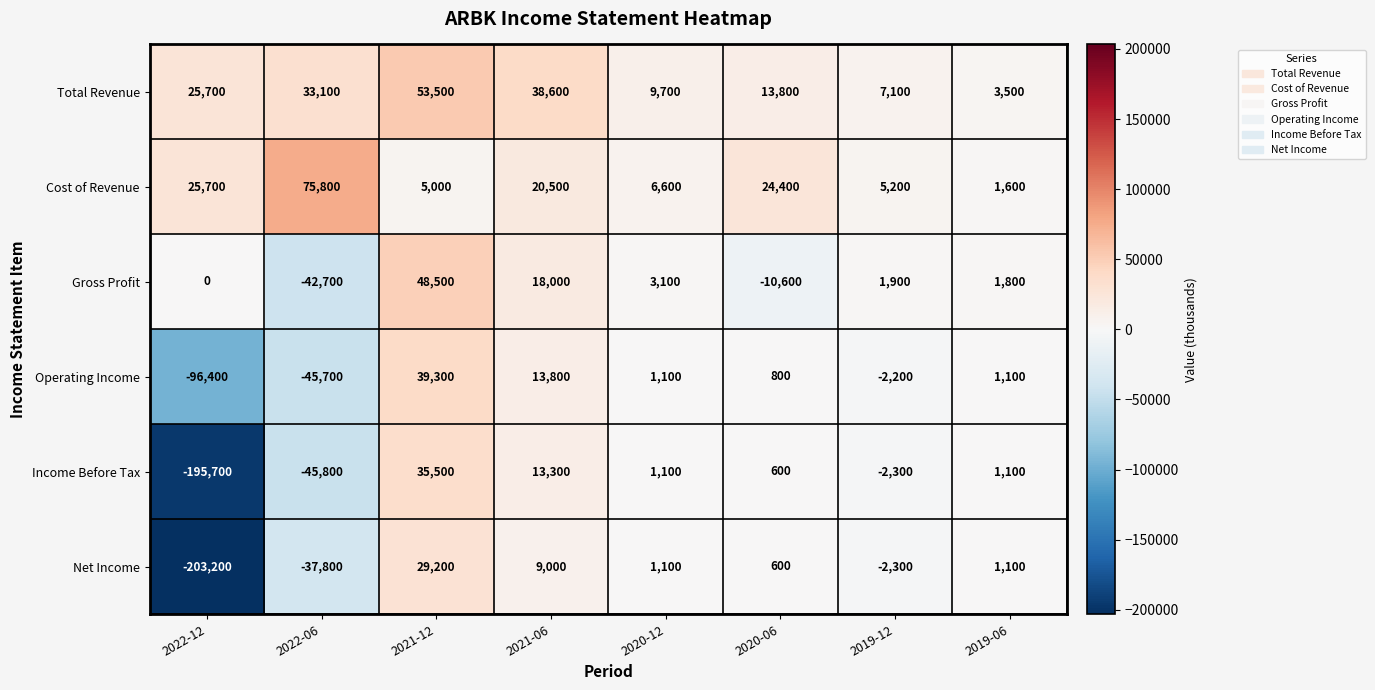

At which category is the sum across all series the highest?

2021-12